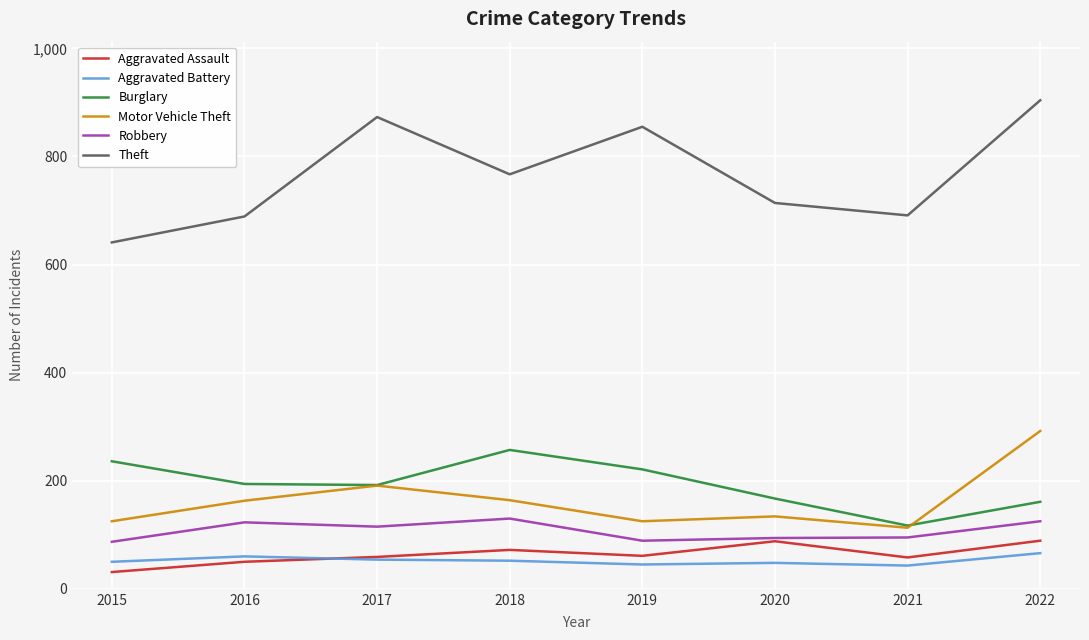

What value does the Theft series have at 2018?

767